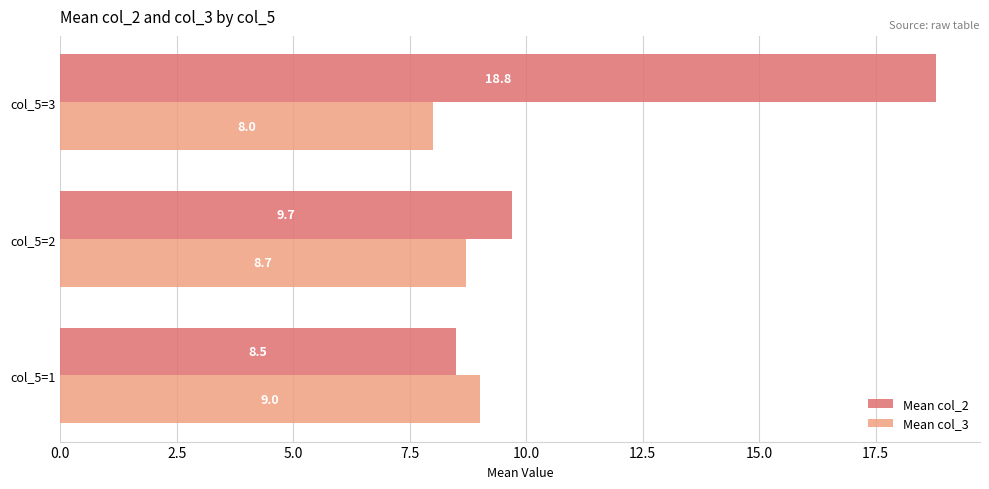

List the series in order of their peak value, highest first.

Mean col_2, Mean col_3